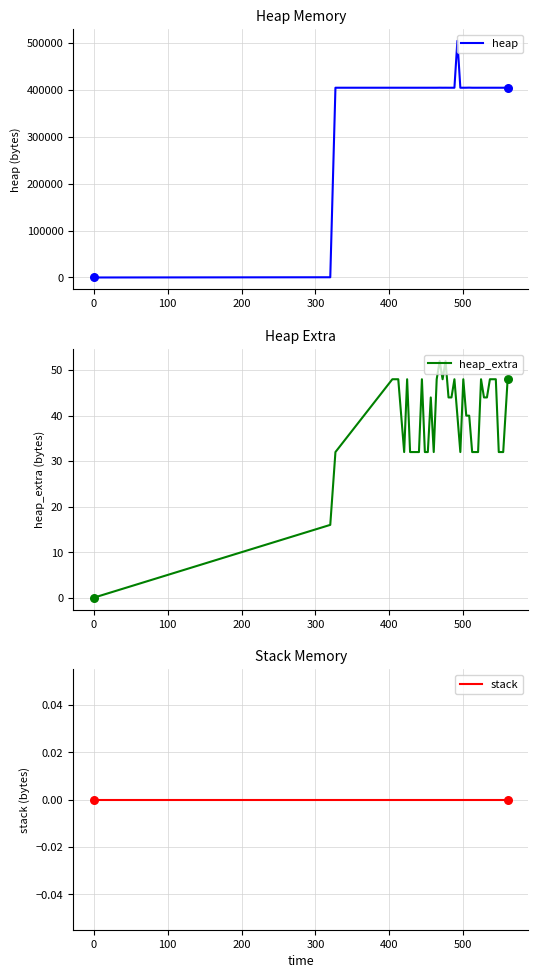

What is the highest value of the heap series?

504568